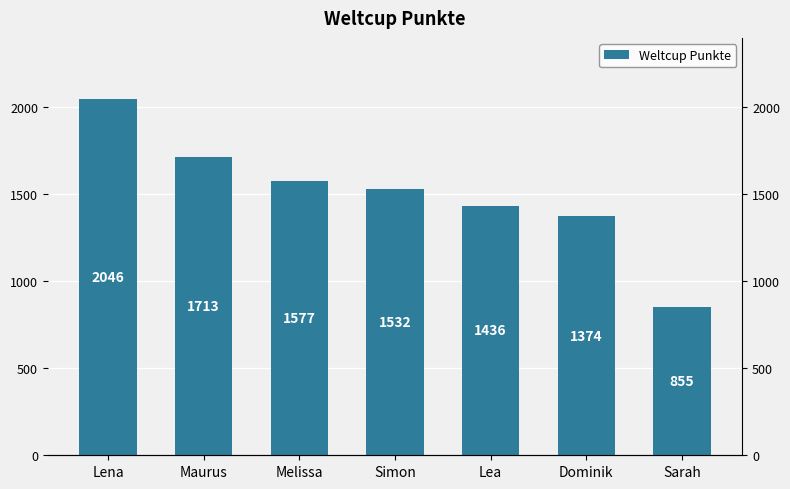

How many data points are above 1532?

3